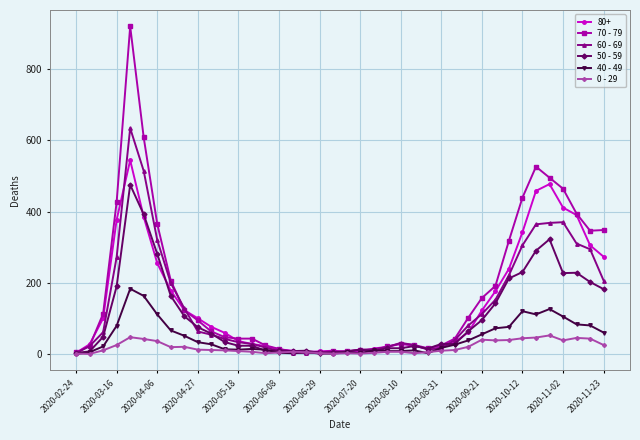

Which series has the largest range (max minus min)?

70 - 79